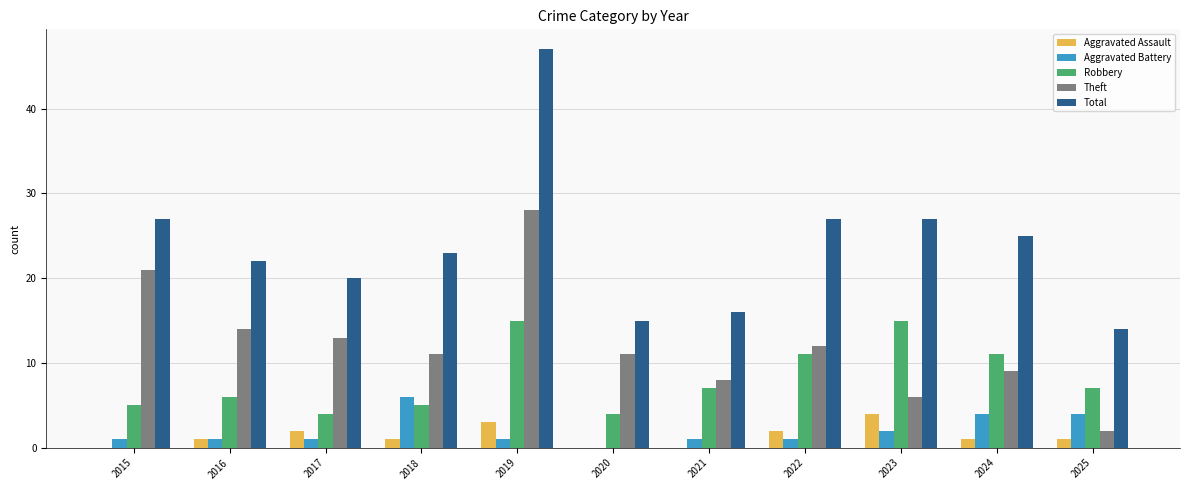

How many positive values does the Aggravated Battery series have?

10